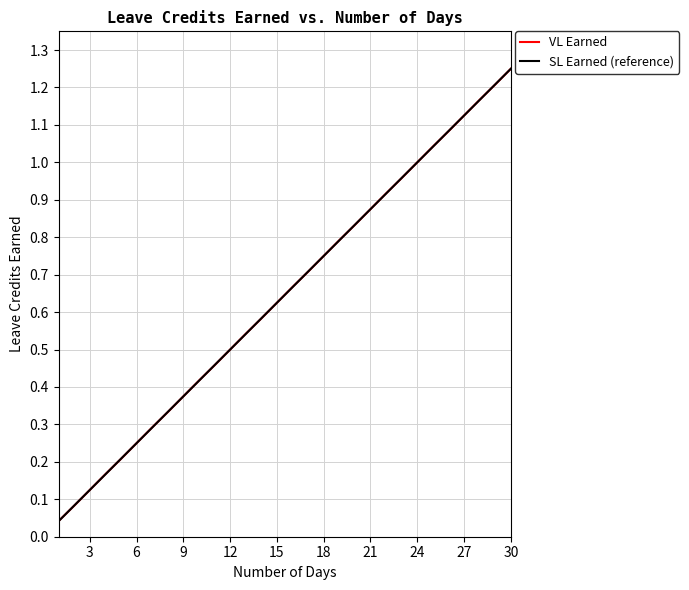

How many lines are shown in the chart?

2